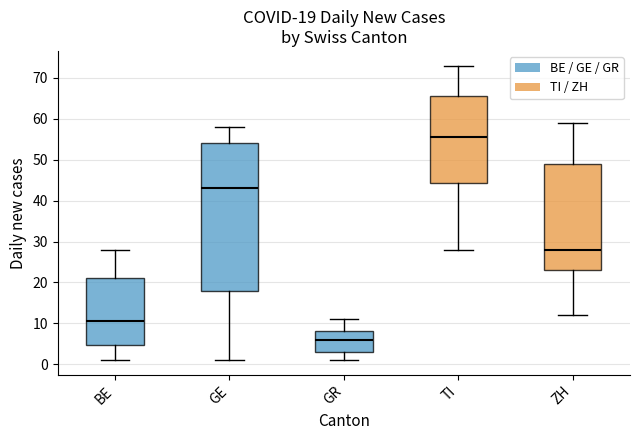

Which box is the tallest, from its lower edge to its upper edge?

GE